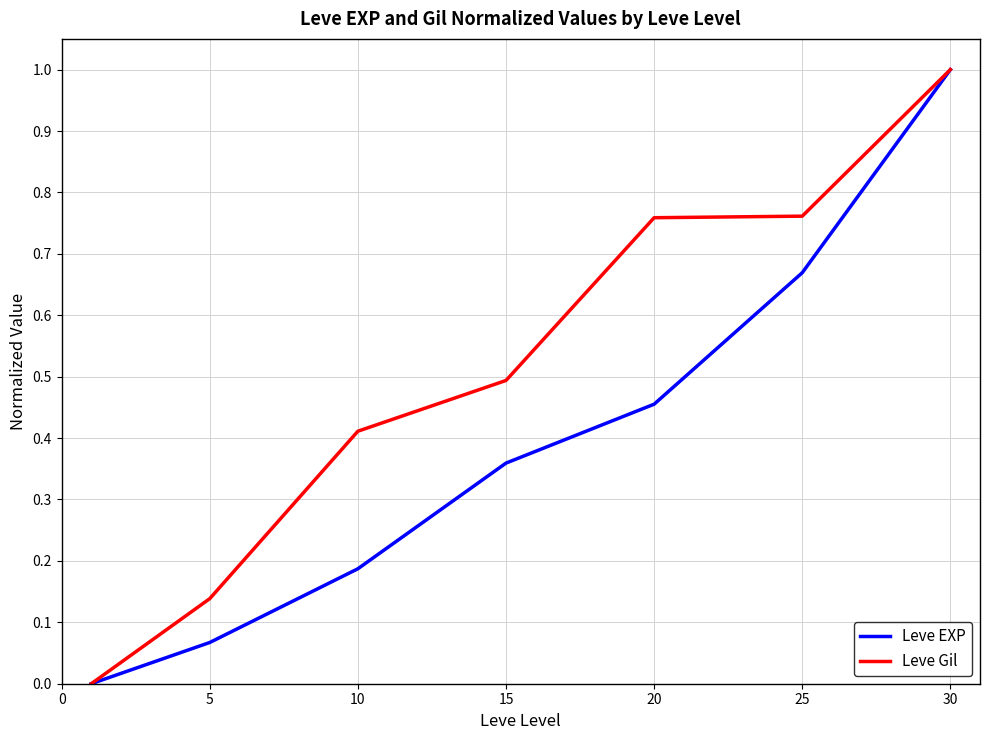

Rank the series by their average value, from lowest to highest.

Leve EXP, Leve Gil